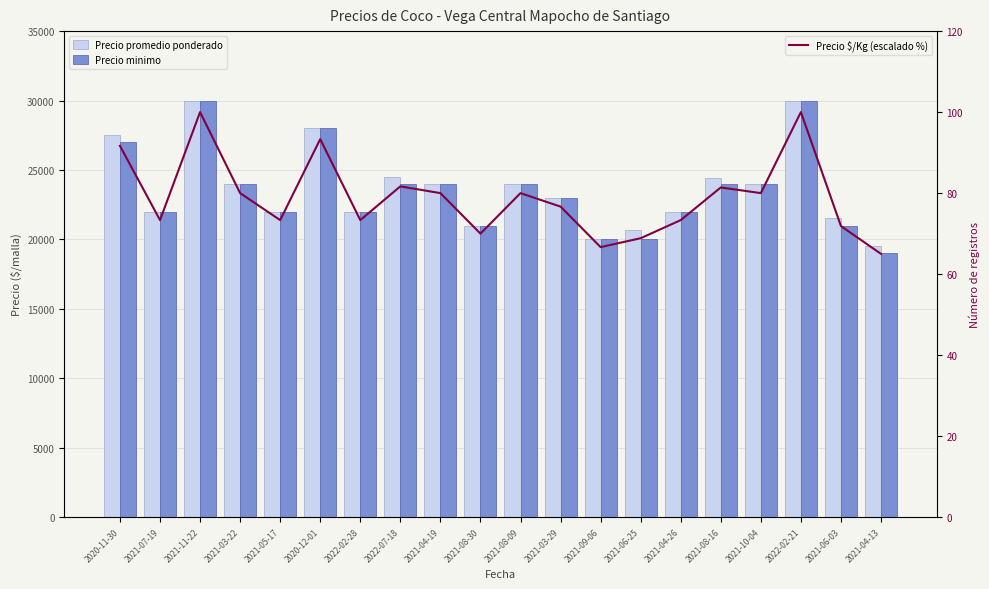

Which has a higher value, 2021-04-26 or 2021-06-25?

2021-04-26